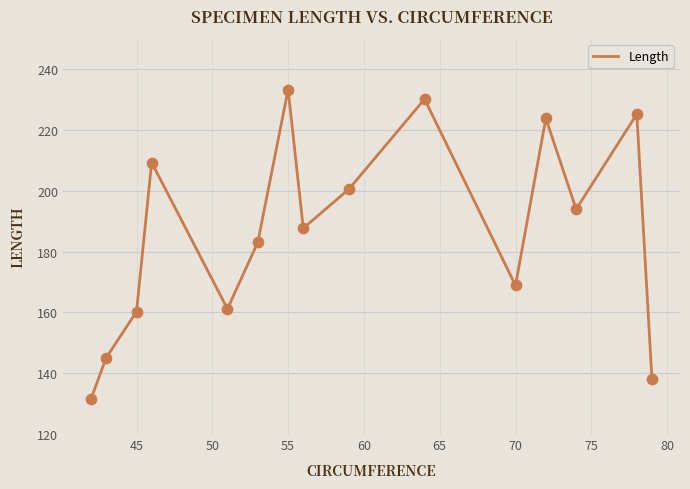

What is the maximum value shown in the chart?

233.3